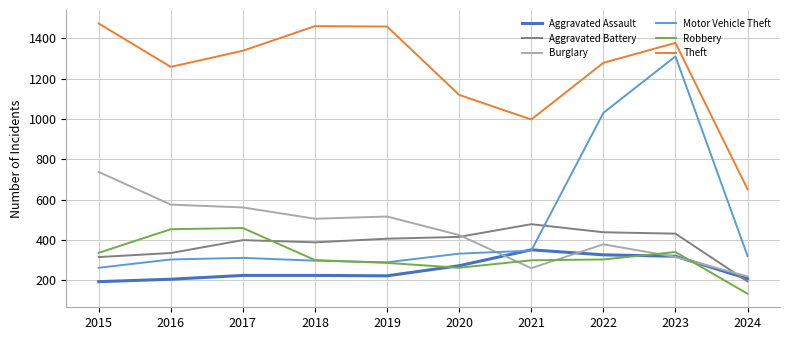

Which series has the largest range (max minus min)?

Motor Vehicle Theft